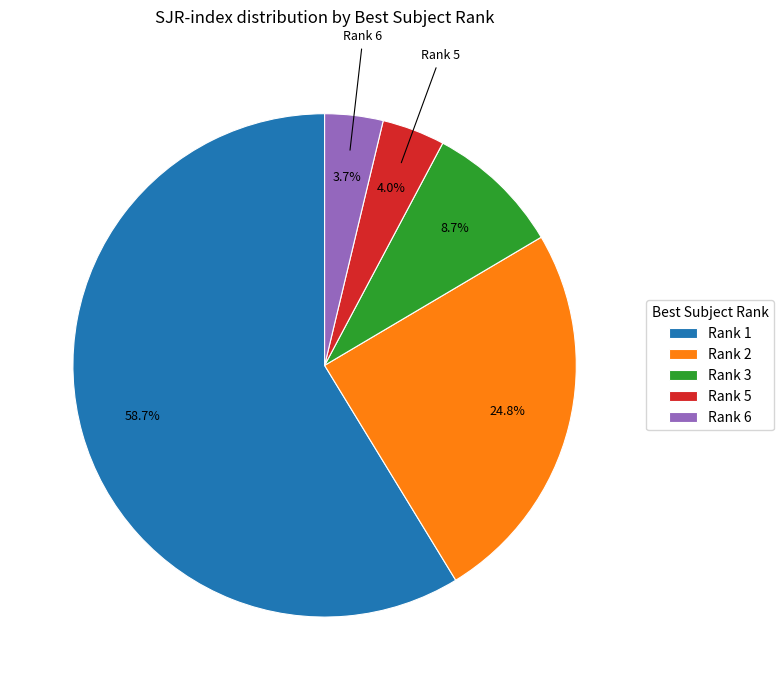

Does any single category account for the majority?

Yes